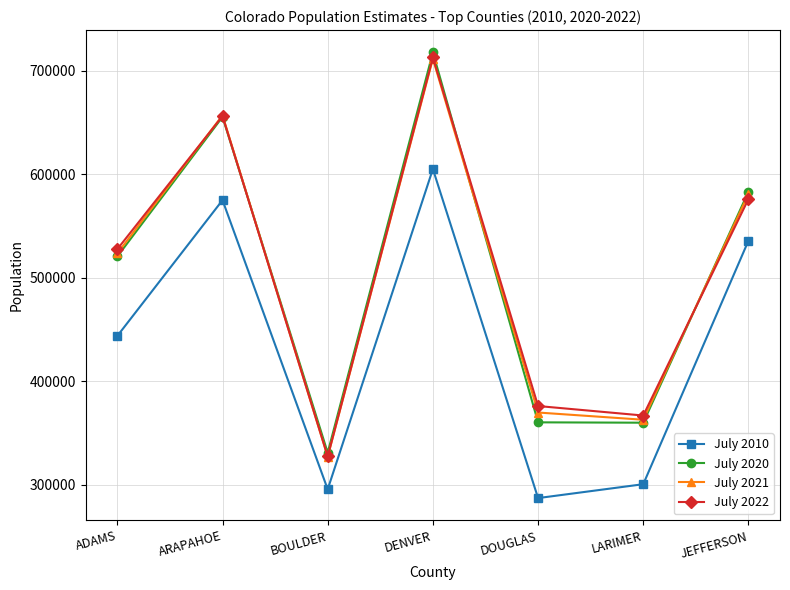

What is the difference between the July 2021 values at ADAMS and LARIMER?

160643